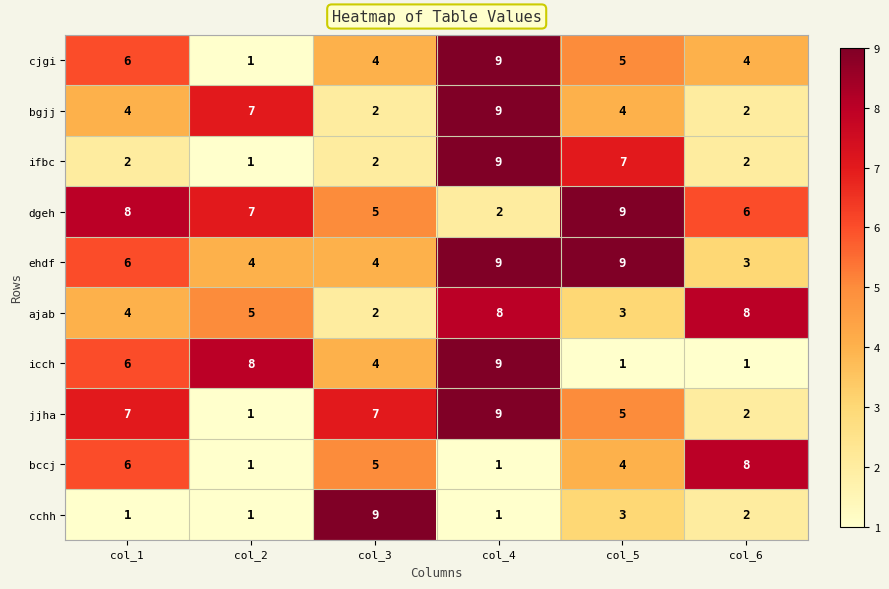

The cjgi series shows 4 at col_6. True or false?

True